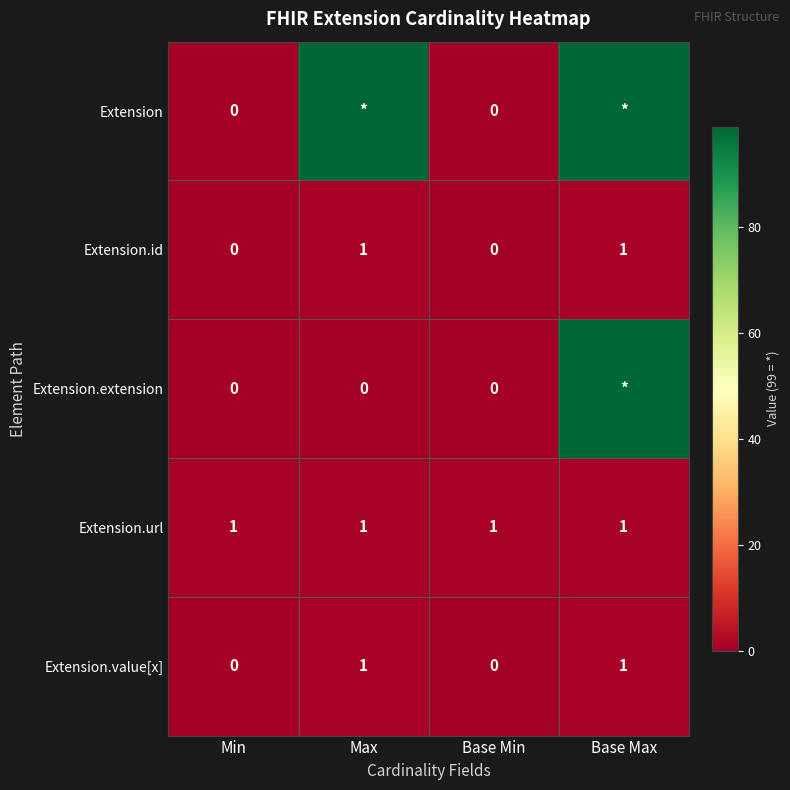

How many Extension.id values are between 0 and 1?

4